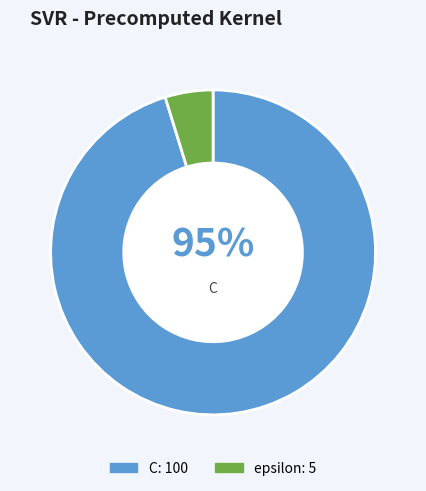

To the nearest percent, what is the average slice percentage?

50%